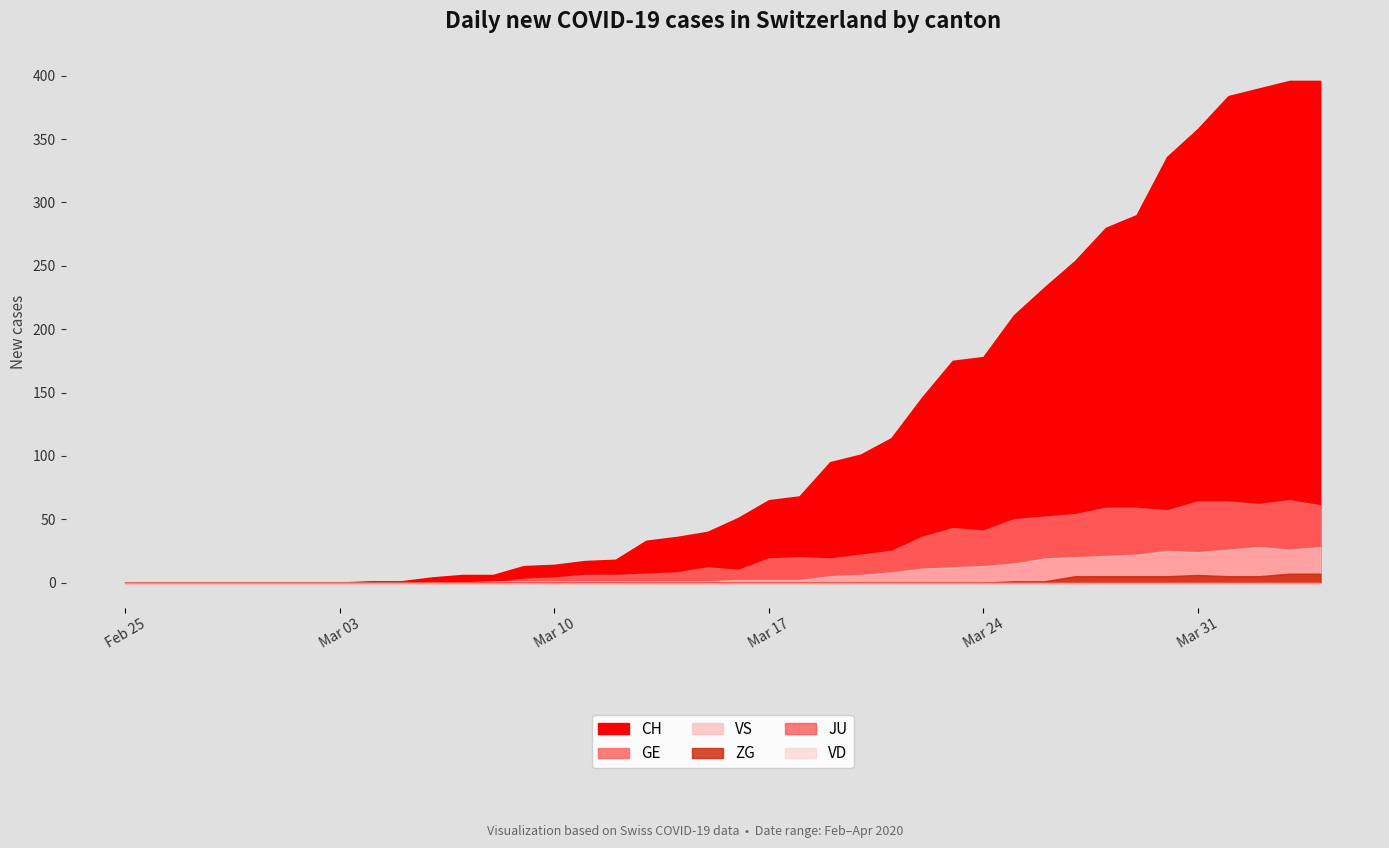

Reading left to right, extract all data points from this chart.

CH: 0	0	0	0	0	0	0	0	1	1	4	6	6	13	14	17	18	33	36	40	51	65	68	95	101	114	146	175	178	211	233	254	280	290	336	358	384	390	396	396
GE: 0	0	0	0	0	0	0	0	0	0	0	0	0	3	4	6	6	7	8	12	10	19	20	19	22	25	36	43	41	50	52	54	59	59	57	64	64	62	65	61
VS: 0	0	0	0	0	0	0	0	0	0	0	0	1	1	1	1	1	1	1	1	2	2	2	5	6	8	11	12	13	15	19	20	21	22	25	24	26	28	26	28
VD: 0	0	0	0	0	0	0	0	0	0	0	0	0	0	0	0	0	0	0	0	0	0	0	0	0	0	0	0	0	0	0	0	0	0	0	0	0	0	0	0
JU: 0	0	0	0	0	0	0	0	0	0	0	0	0	0	0	0	0	0	0	0	0	0	0	0	0	0	0	0	0	0	0	0	0	0	0	0	0	0	0	0
ZG: 0	0	0	0	0	0	0	0	0	0	0	0	0	0	0	0	0	0	0	0	0	0	0	0	0	0	0	0	0	1	1	5	5	5	5	6	5	5	7	7